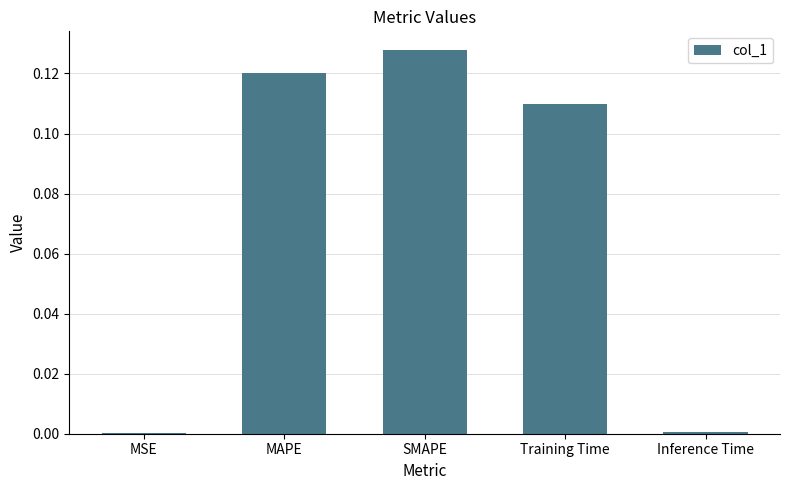

What is the change in value from Training Time to Inference Time?

-0.1